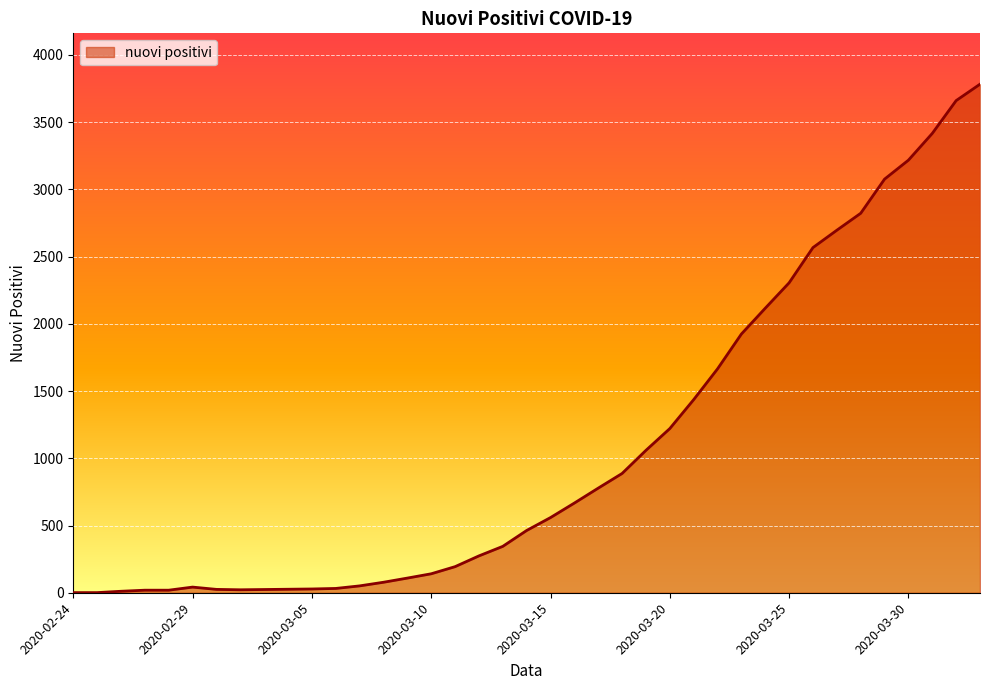

Does the chart have visible grid lines?

Yes